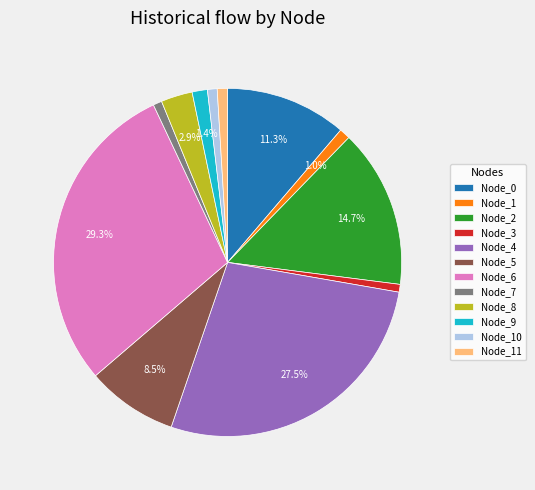

To the nearest percent, what is the difference between the Node_3 and Node_4 slice percentages?

27%